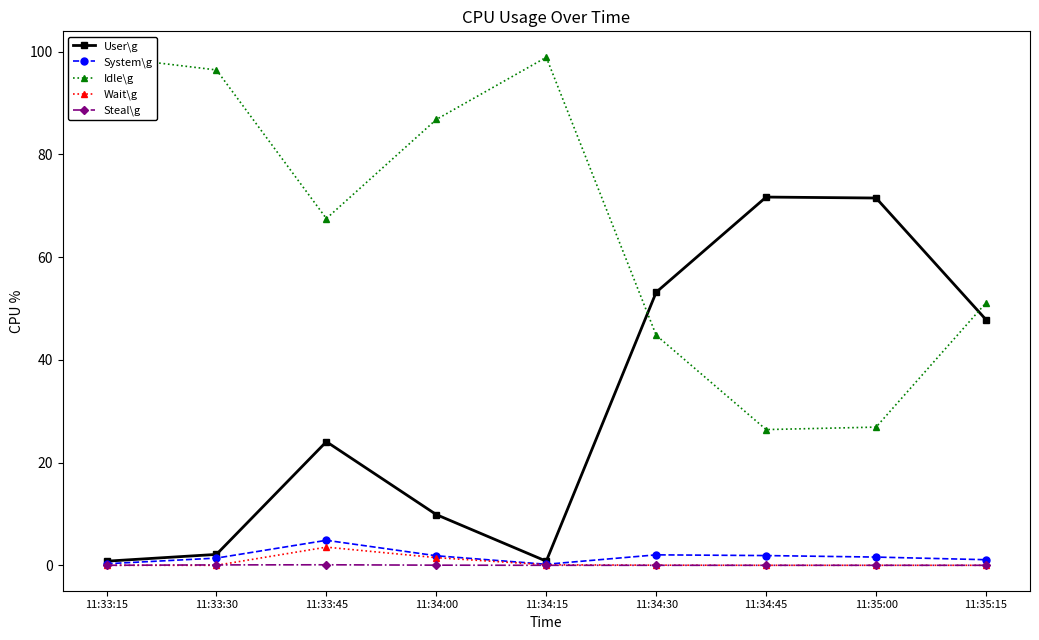

Is the value of System\g at 11:35:15 greater than the value of Steal\g at 11:33:45?

Yes